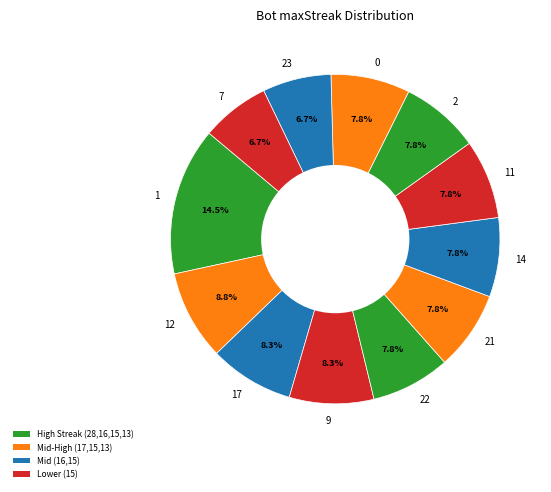

To the nearest percent, what is the combined percentage of 1 and 17?

23%